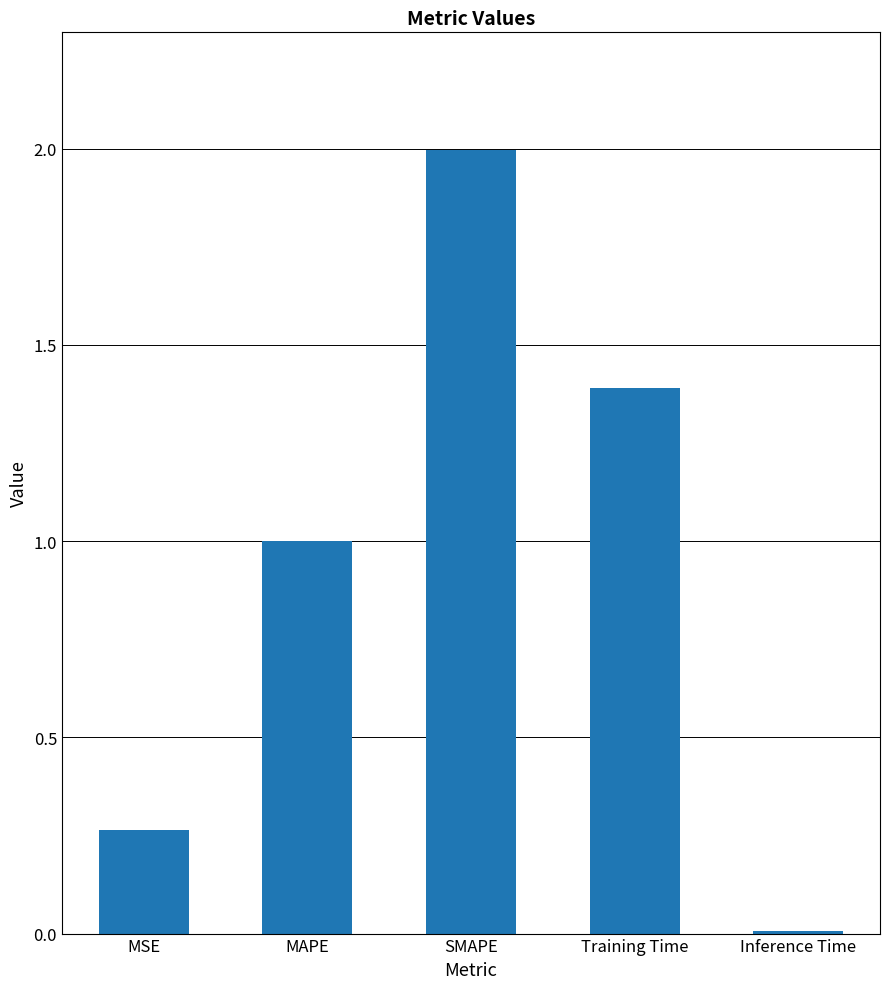

How many bars are there in total?

5